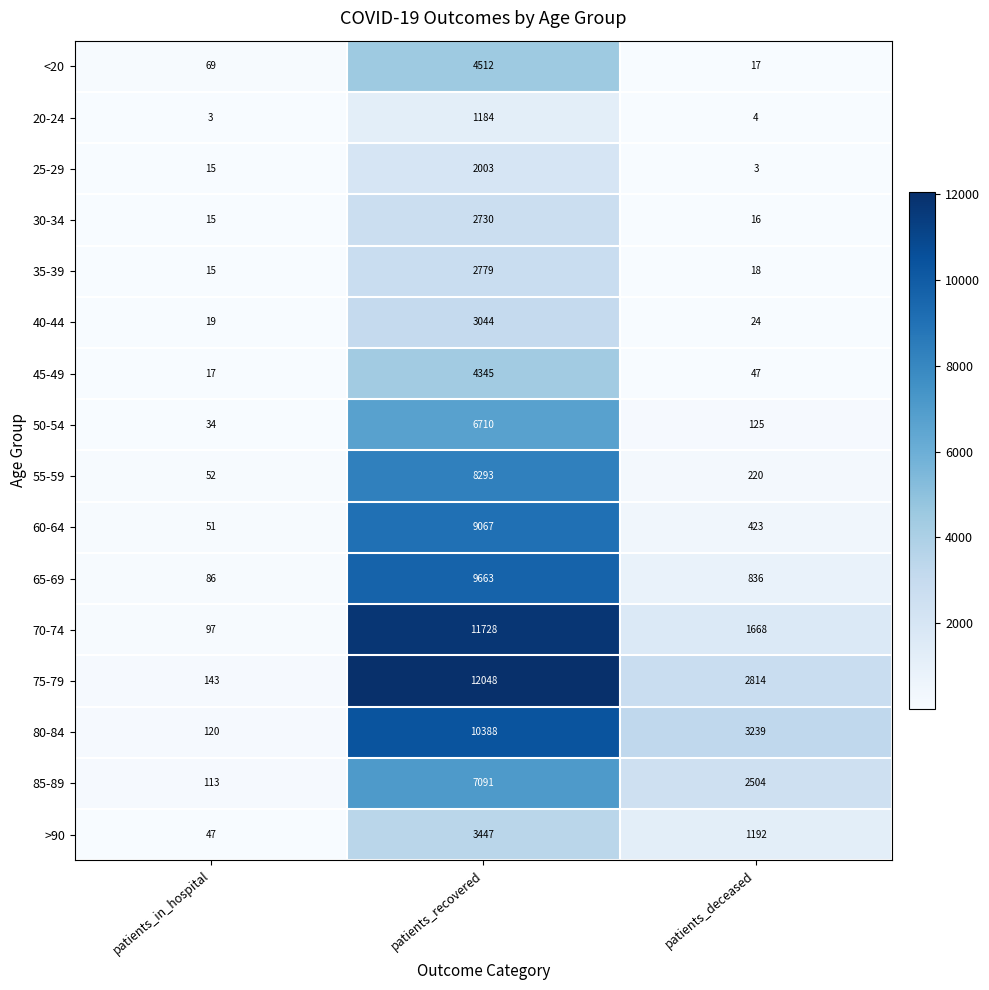

What is the sum of all 65-69 values?

10585